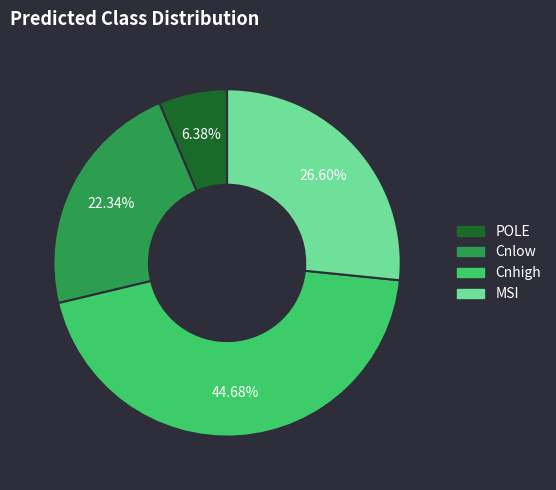

What is the smallest slice in the pie chart?

POLE